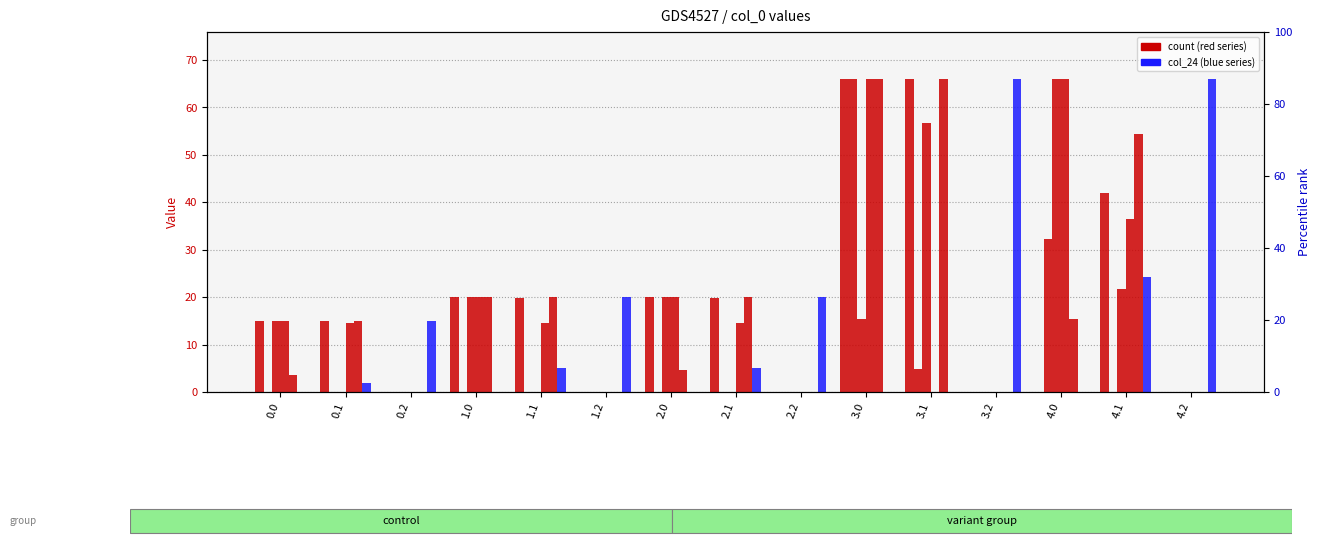

How many values in the col_24 series exceed 5?

8